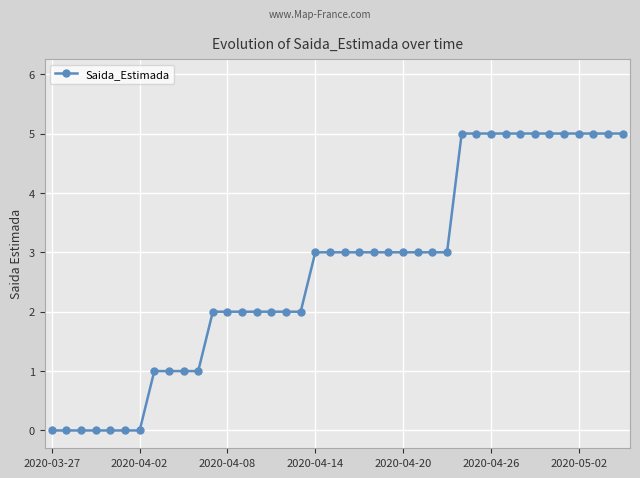

What is the maximum value shown in the chart?

5